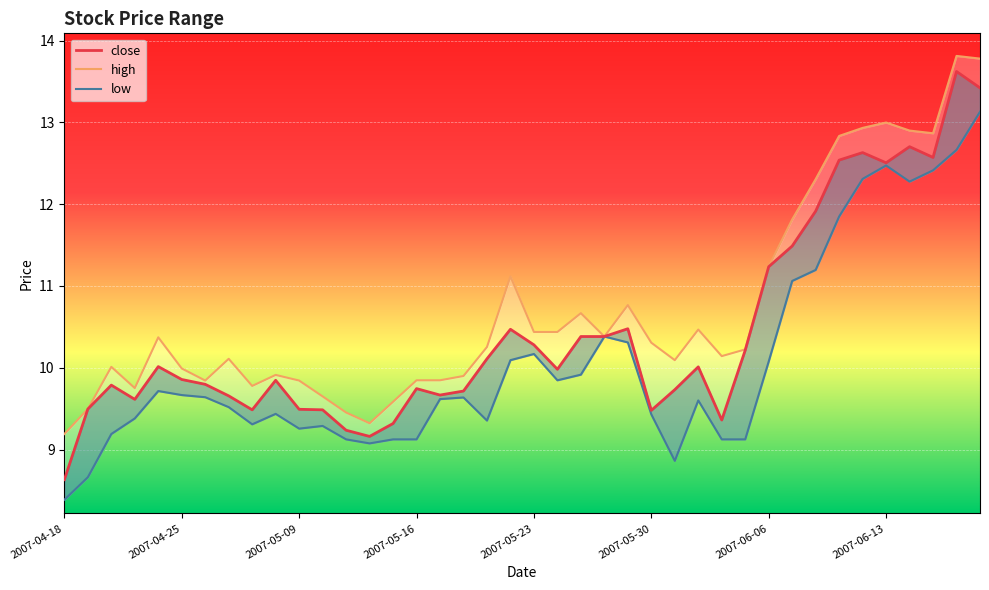

Rank the series by their average value, from highest to lowest.

high, close, low